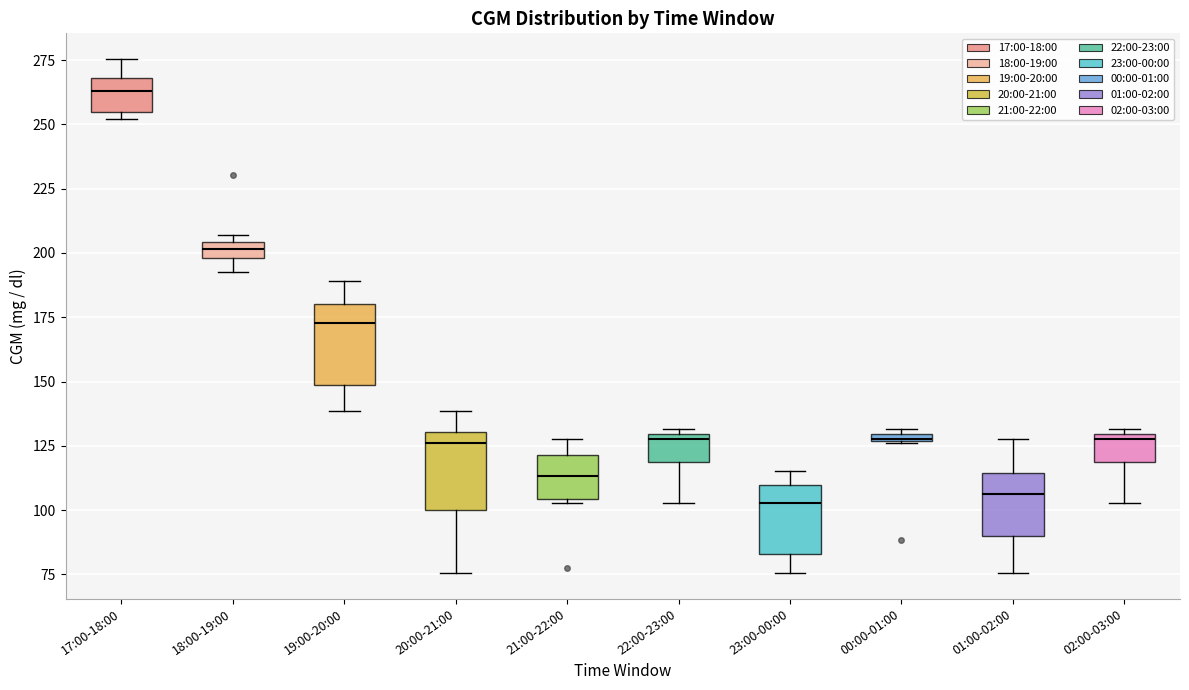

Which box's median line is the highest?

17:00-18:00